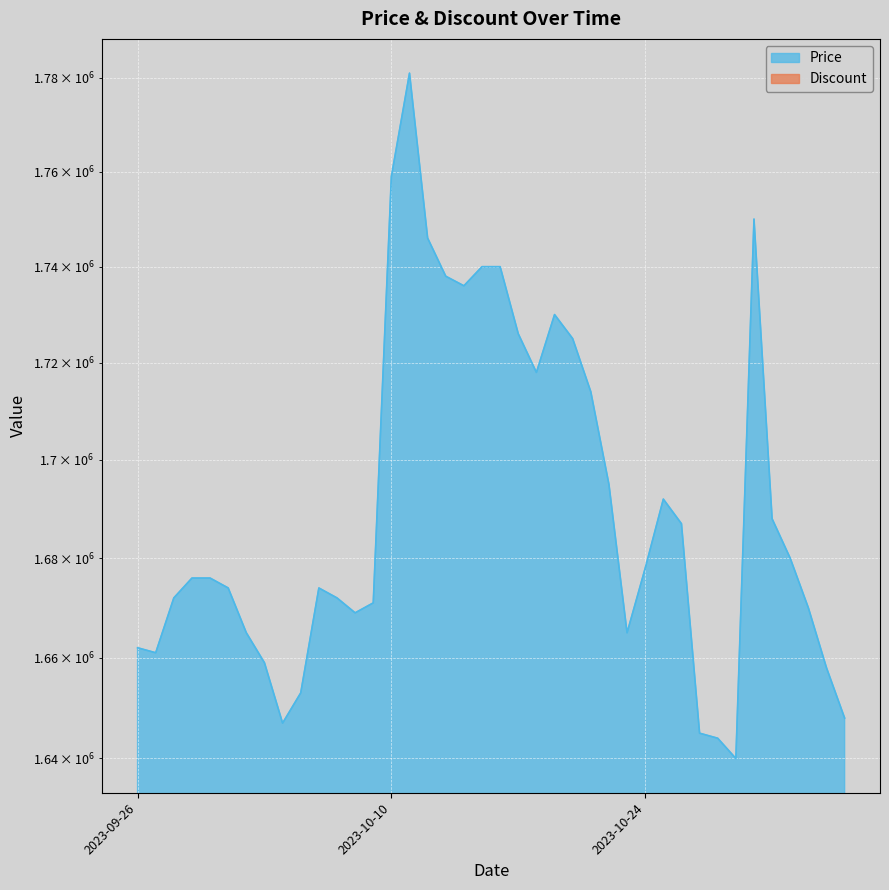

Does the chart display data point markers on the line(s)?

No